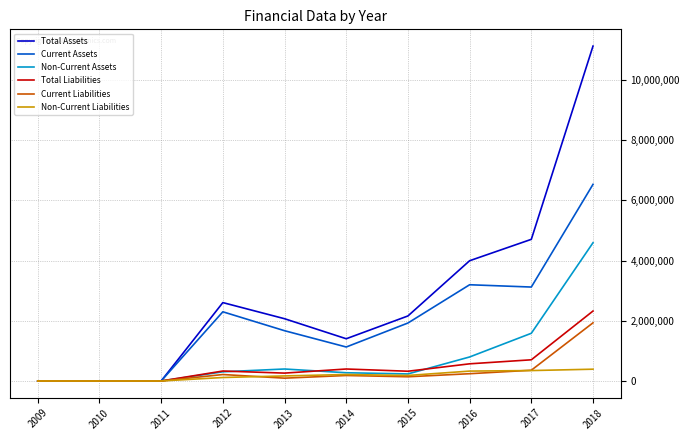

What is the maximum value for Current Assets?

6531640